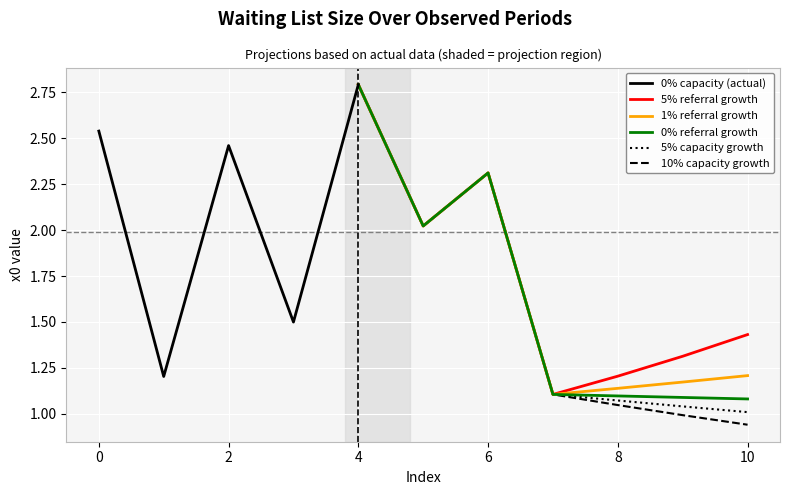

Rank the categories by value from highest to lowest.

4, 0, 2, 6, 5, 3, 1, 7